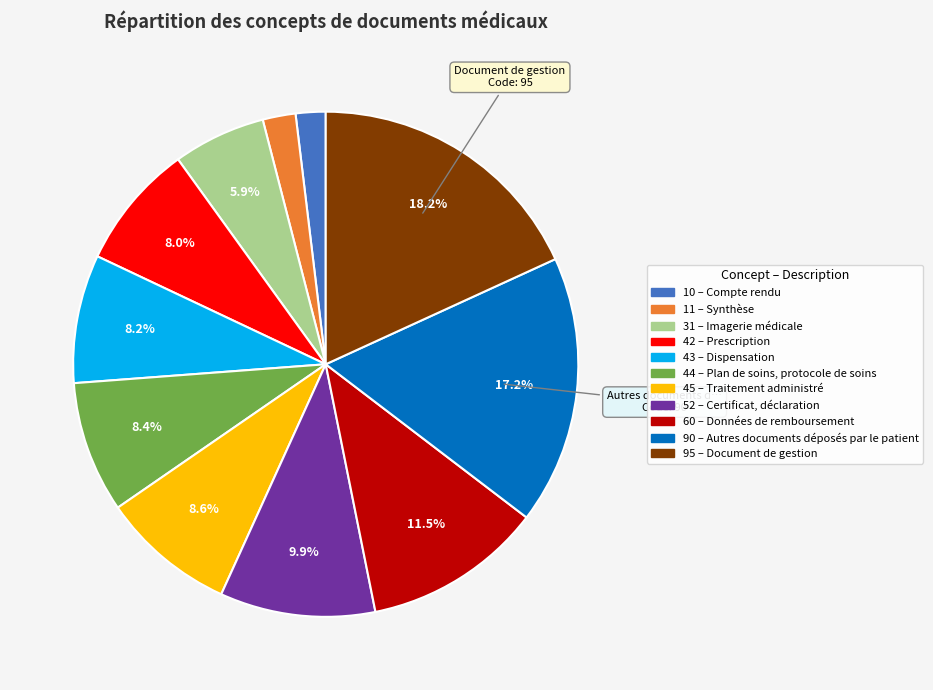

Does any single category account for the majority?

No